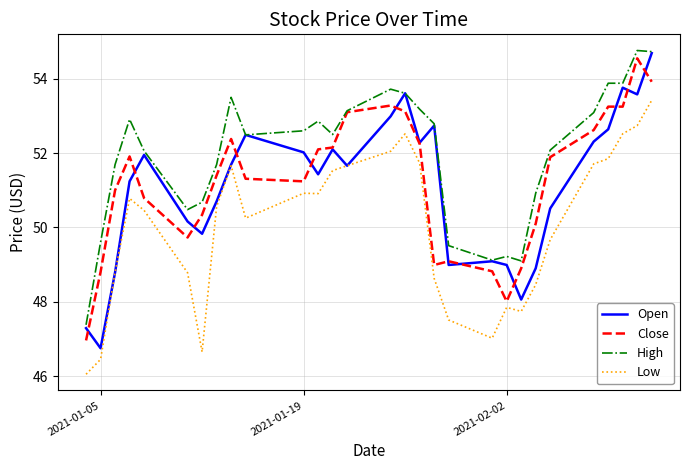

What are all the series names shown in the legend?

Open, Close, High, Low